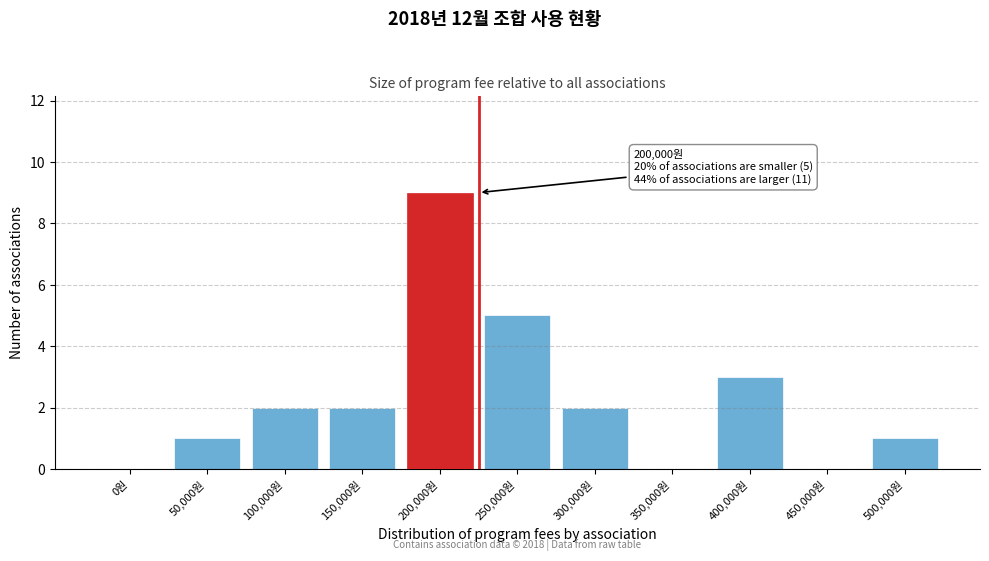

Reading right to left, transcribe all the data shown in this chart.

500,000원=1	450,000원=0	400,000원=3	350,000원=0	300,000원=2	250,000원=5	200,000원=9	150,000원=2	100,000원=2	50,000원=1	0원=0